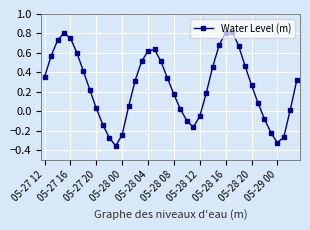

What is the difference between the second highest and second lowest values?

1.1